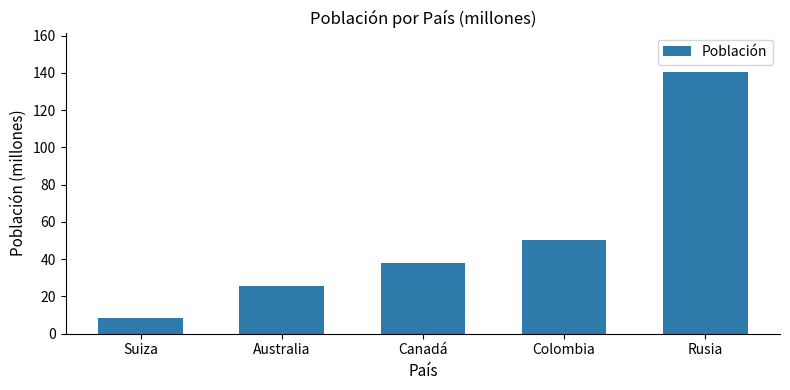

Reading left to right, what are all the values shown in this chart?

Suiza=8.6	Australia=25.4	Canadá=38.0	Colombia=50.1	Rusia=140.5